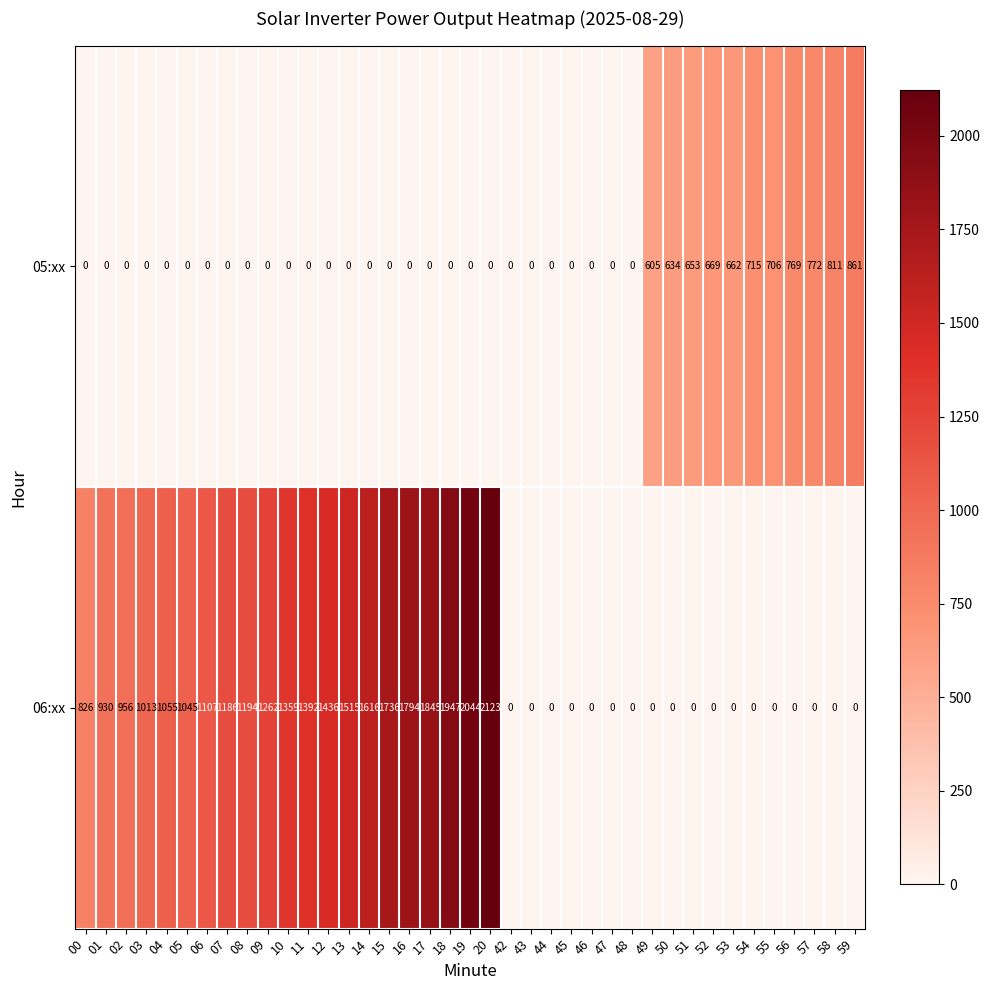

At which category is the sum across all series the highest?

20